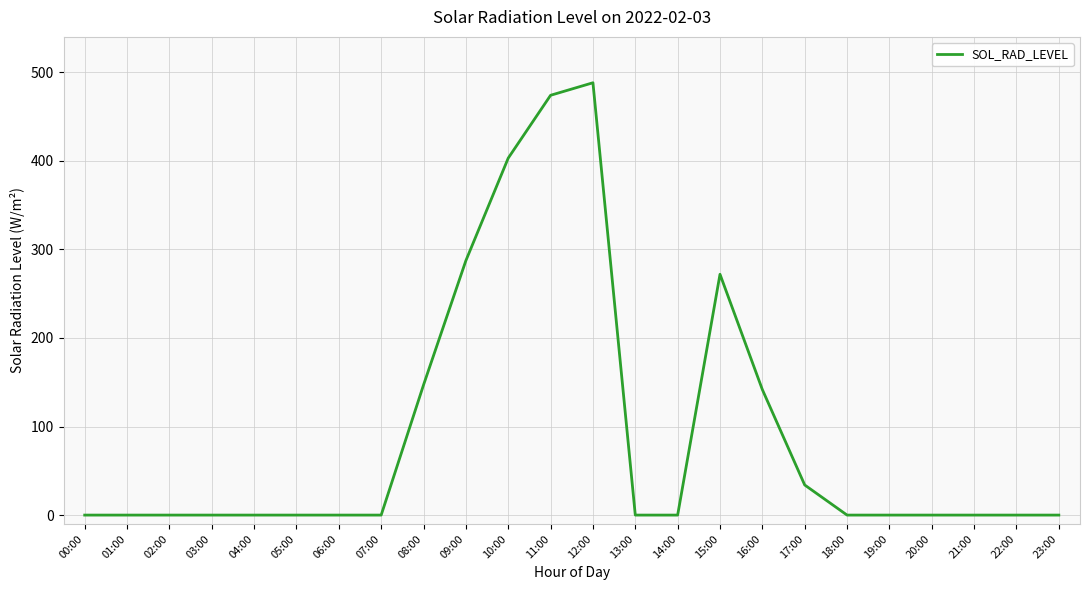

What is the difference between the maximum and second lowest values?

488.2